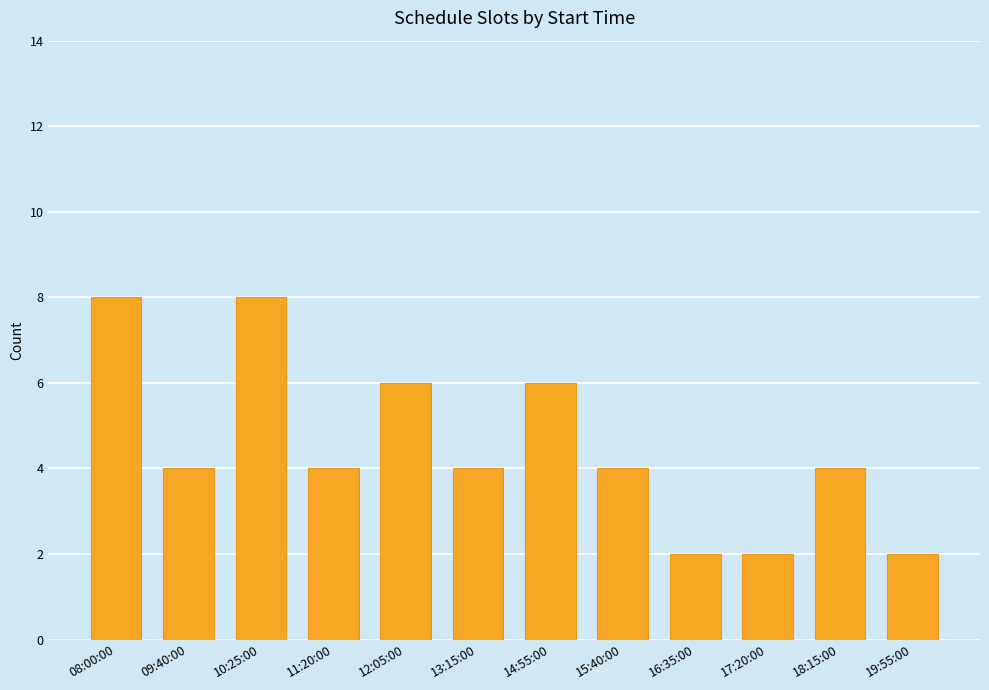

What is the sum of all values?

54